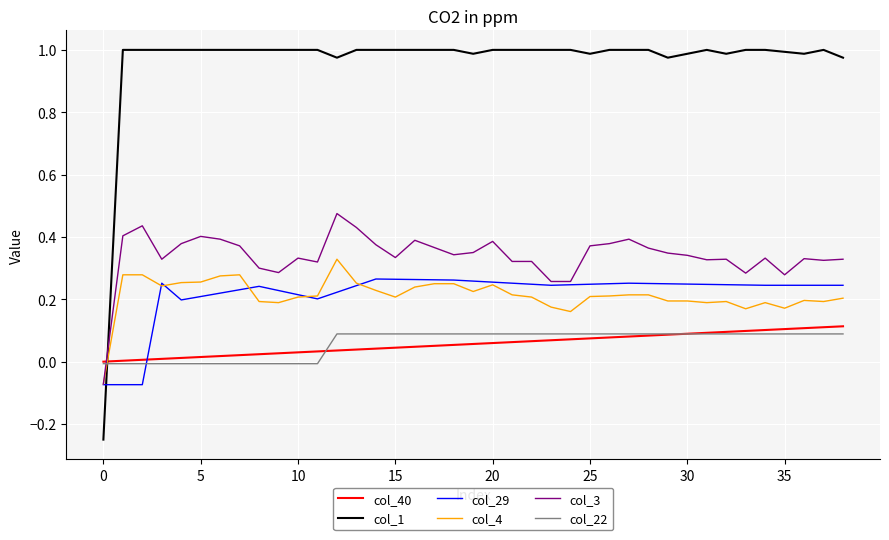

Which series has the largest total across all categories?

col_1